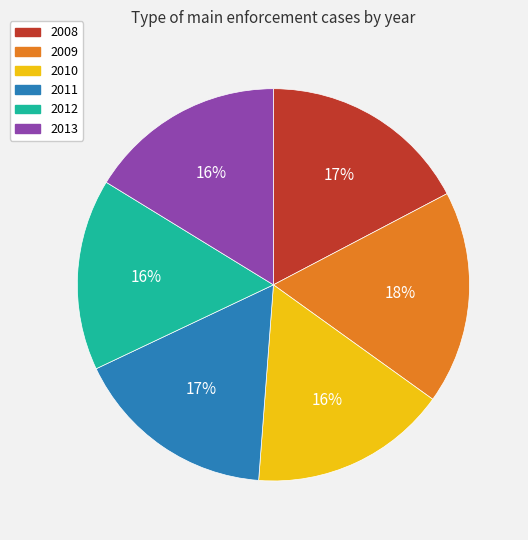

To the nearest percent, what portion does 2012 represent?

16%